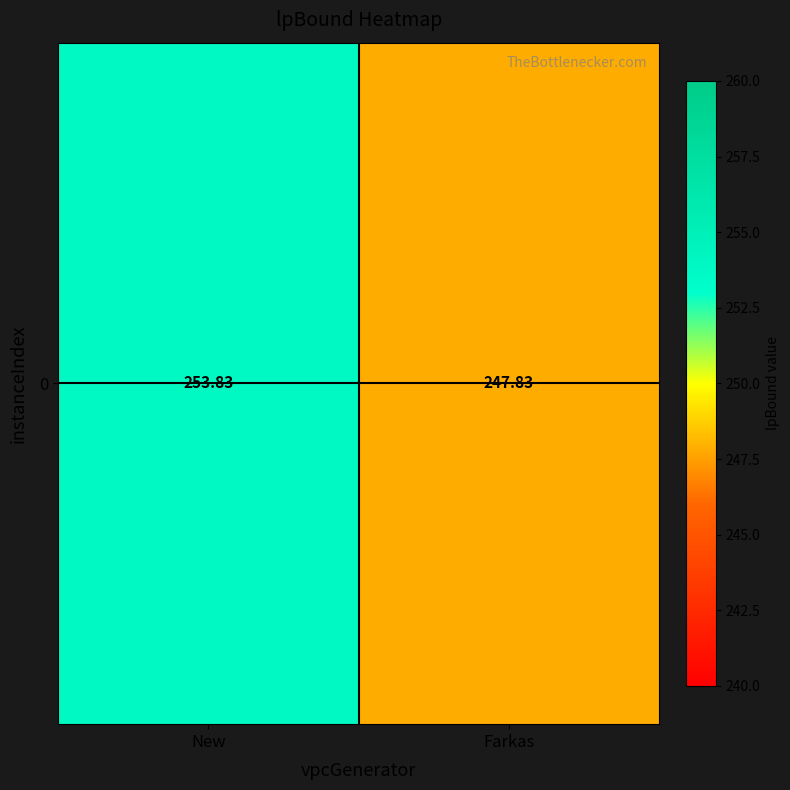

Which category has the highest value across all series?

New